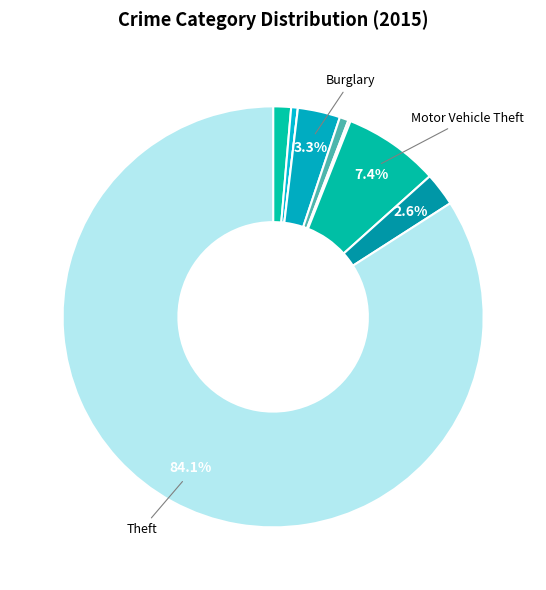

Is there a majority slice in this chart?

Yes